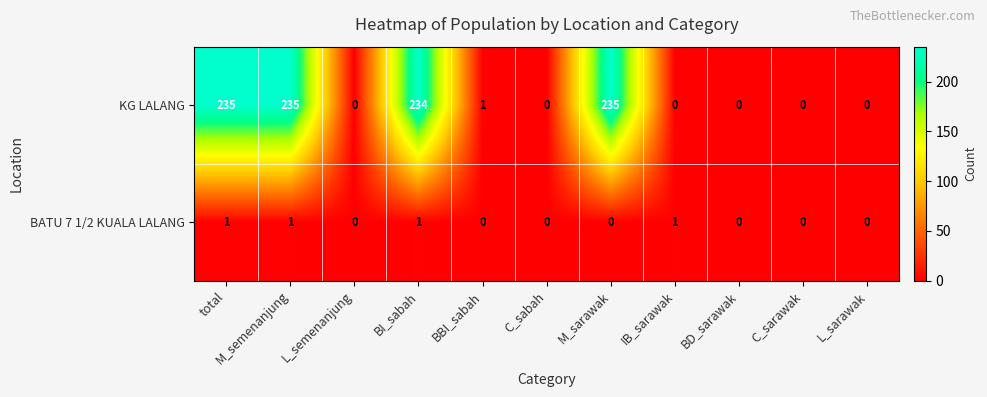

List the series in order of their peak value, lowest first.

BATU 7 1/2 KUALA LALANG, KG LALANG